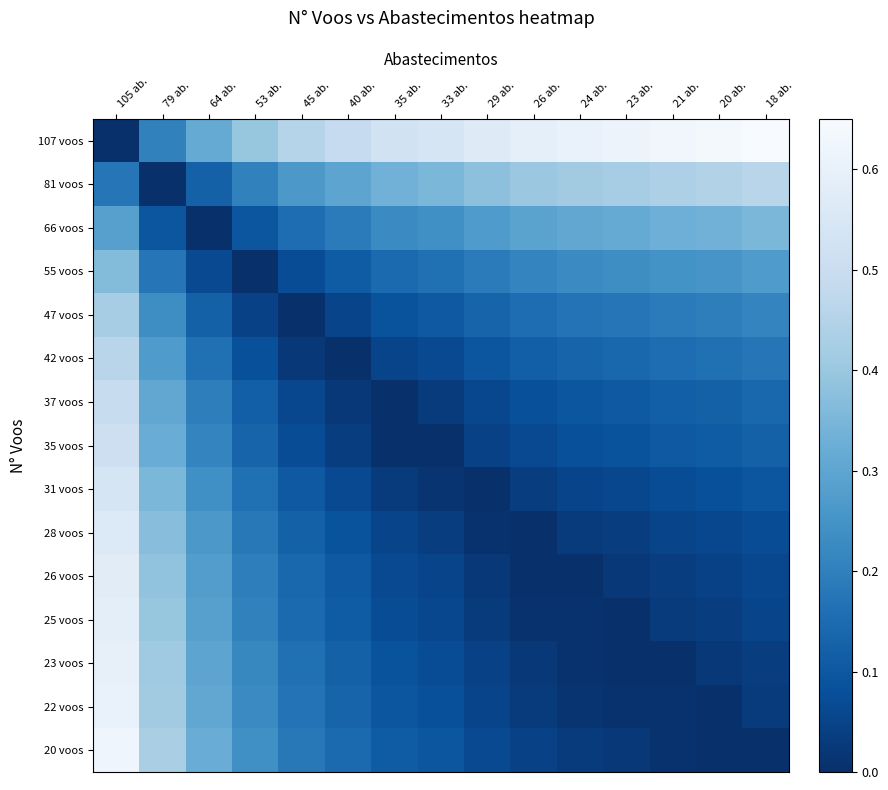

At which category is the sum across all series the highest?

105 ab.